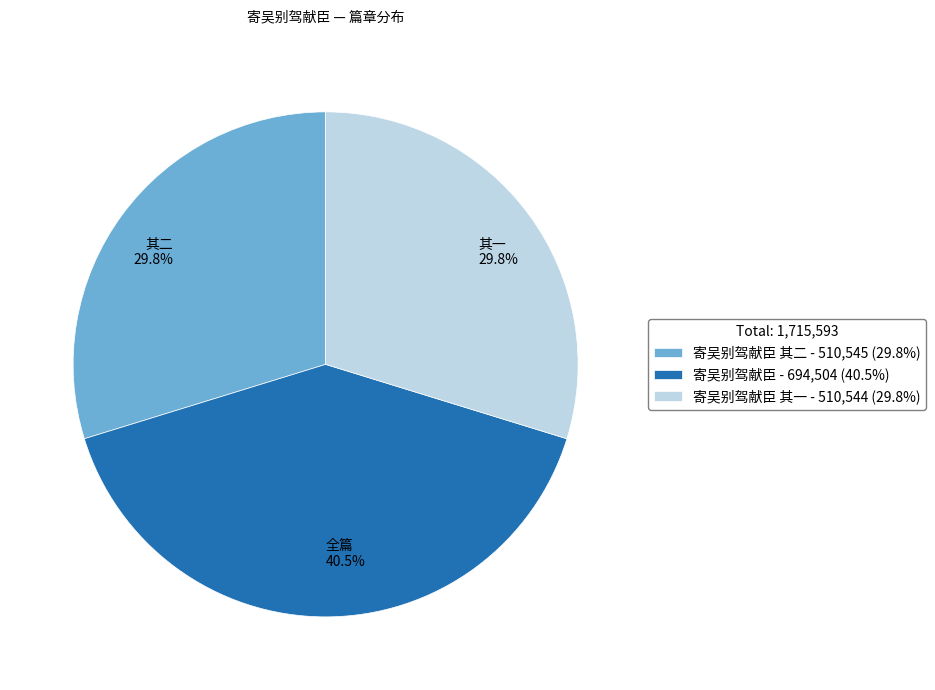

What is the ratio of the value at 其二 29.8% to the value at 其一 29.8%?

1.0